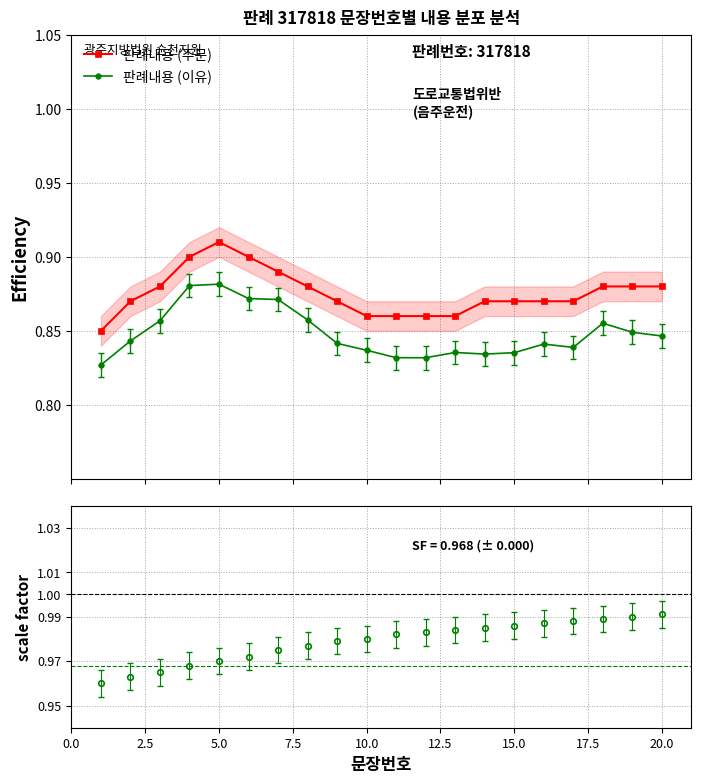

True or false: 판례내용 (주문) and 판례내용 (이유) intersect in this chart.

False